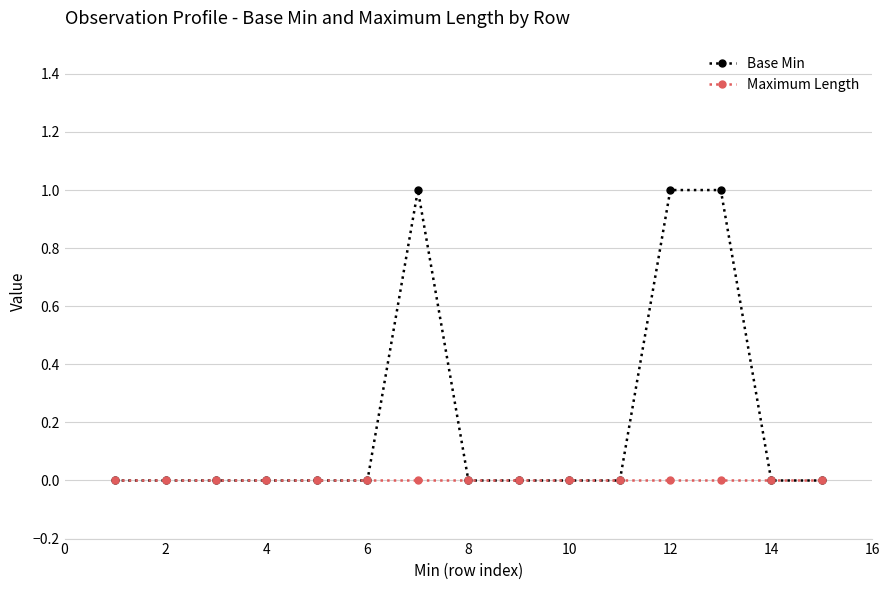

Which series has the widest spread of values?

Base Min